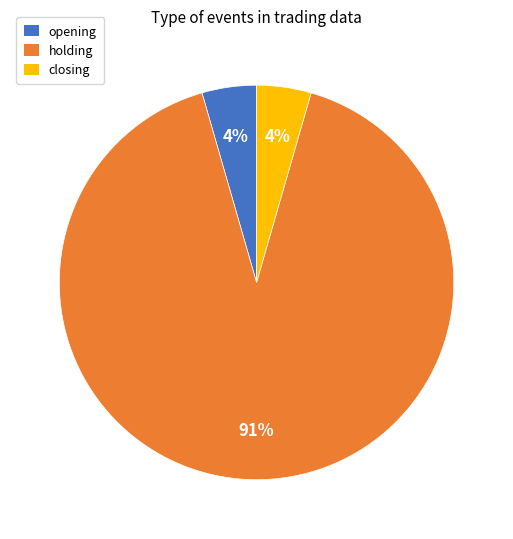

To the nearest percent, what is the combined percentage of opening and holding?

96%